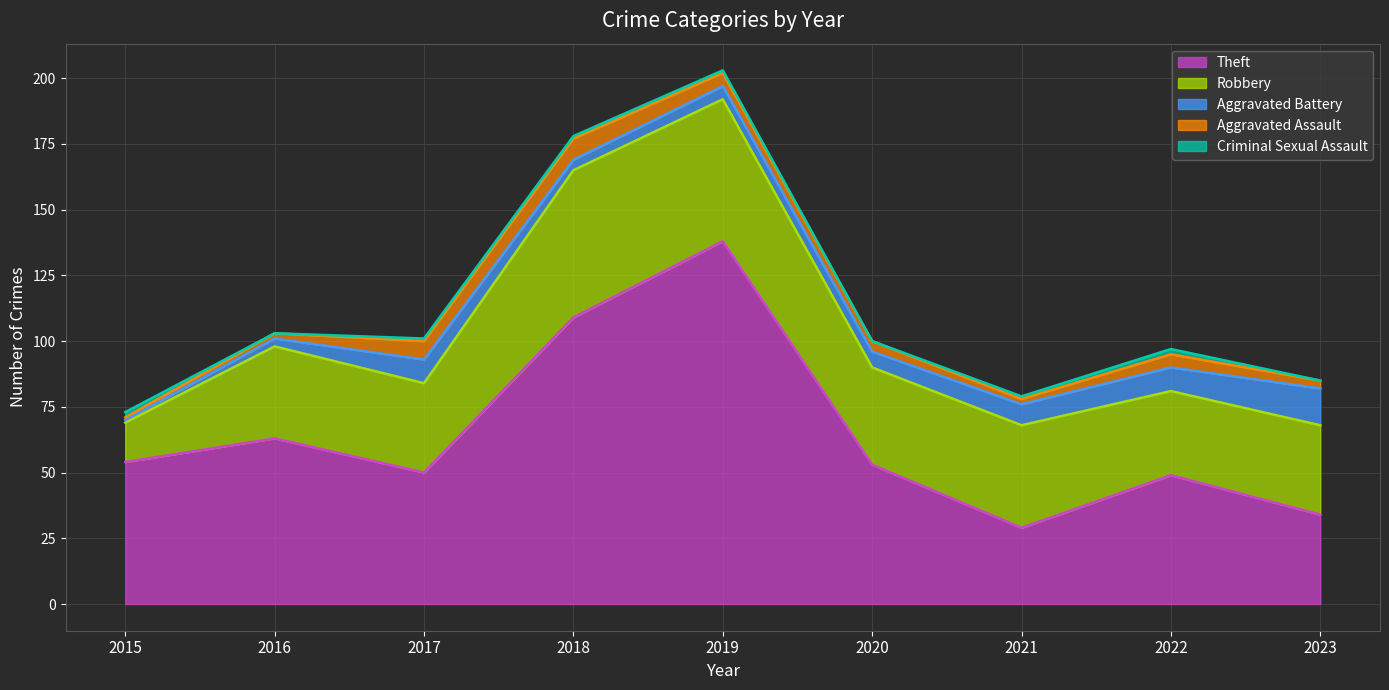

Reading left to right, extract all data points from this chart.

Theft: 54	63	50	109	138	53	29	49	34
Robbery: 15	35	34	56	54	37	39	32	34
Aggravated Battery: 1	3	9	4	5	6	8	9	14
Aggravated Assault: 1	2	7	8	5	4	2	5	3
Criminal Sexual Assault: 2	0	1	1	1	0	1	2	0